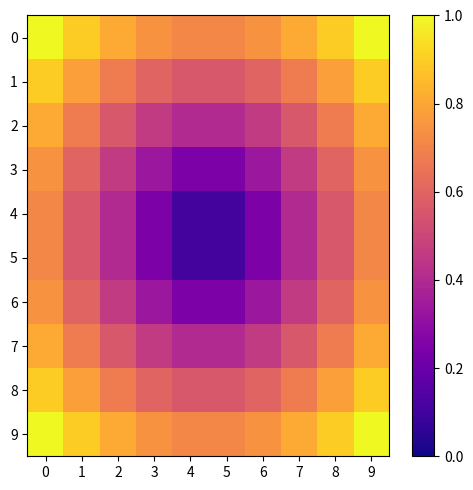

What is the total value across all series at 8?

7.0